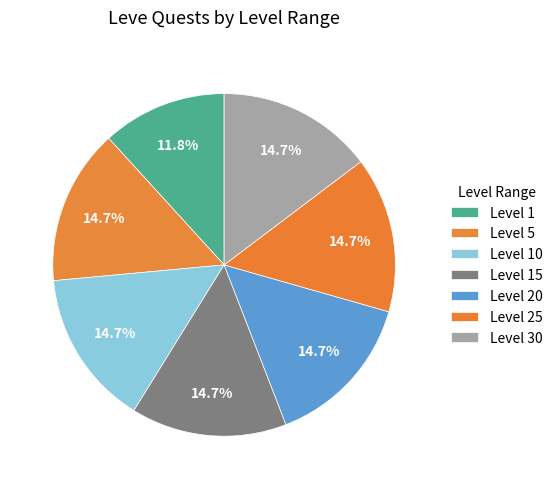

Rank the categories by value from highest to lowest.

Level 5, Level 10, Level 15, Level 20, Level 25, Level 30, Level 1